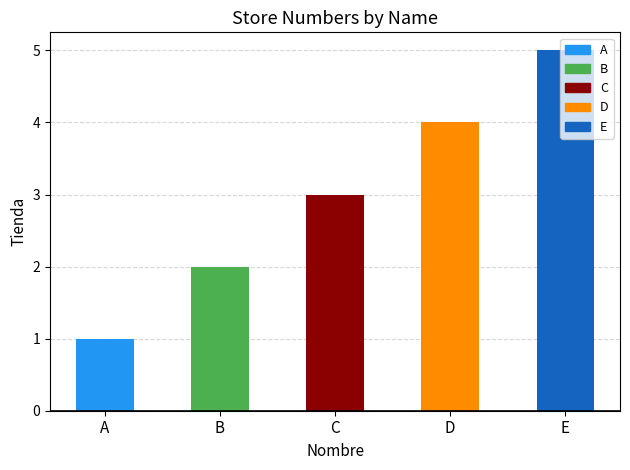

What is the smallest value displayed?

1